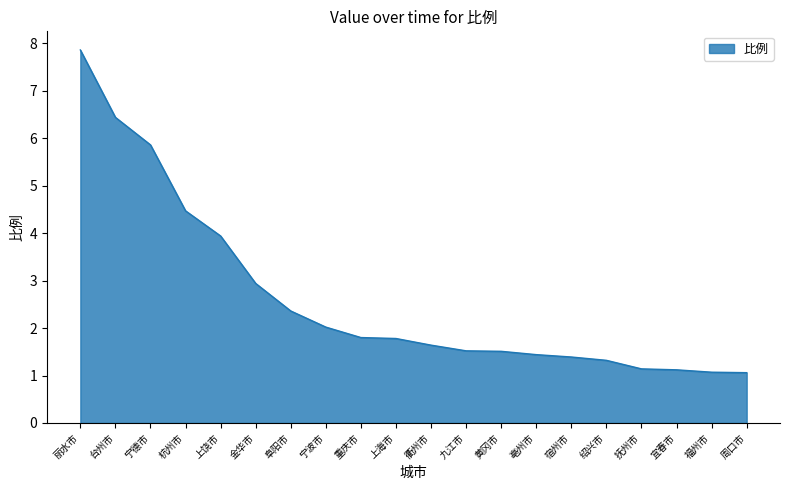

Reading left to right, transcribe all the data shown in this chart.

丽水市=7.9	台州市=6.4	宁德市=5.9	杭州市=4.5	上饶市=3.9	金华市=2.9	阜阳市=2.4	宁波市=2.0	重庆市=1.8	上海市=1.8	衢州市=1.6	九江市=1.5	黄冈市=1.5	亳州市=1.4	宿州市=1.4	绍兴市=1.3	抚州市=1.1	宜春市=1.1	福州市=1.1	周口市=1.1